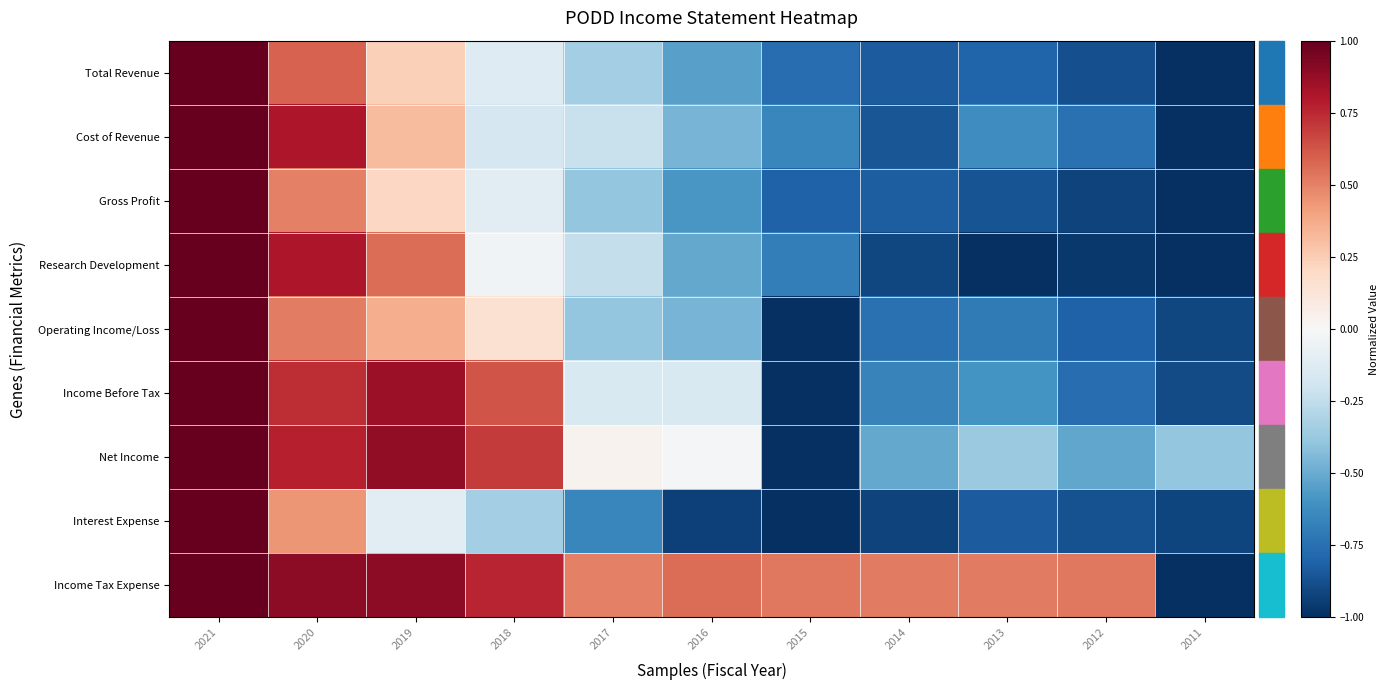

Reading right to left, transcribe all the data shown in this chart.

Total Revenue: 2011=-1.0	2012=-0.9	2013=-0.8	2014=-0.8	2015=-0.8	2016=-0.5	2017=-0.3	2018=-0.1	2019=0.2	2020=0.6	2021=1.0
Cost of Revenue: 2011=-1.0	2012=-0.7	2013=-0.6	2014=-0.9	2015=-0.7	2016=-0.5	2017=-0.2	2018=-0.2	2019=0.3	2020=0.8	2021=1.0
Gross Profit: 2011=-1.0	2012=-0.9	2013=-0.9	2014=-0.8	2015=-0.8	2016=-0.6	2017=-0.4	2018=-0.1	2019=0.2	2020=0.5	2021=1.0
Research Development: 2011=-1.0	2012=-1.0	2013=-1.0	2014=-0.9	2015=-0.7	2016=-0.5	2017=-0.2	2018=-0.0	2019=0.6	2020=0.8	2021=1.0
Operating Income/Loss: 2011=-0.9	2012=-0.8	2013=-0.7	2014=-0.7	2015=-1.0	2016=-0.5	2017=-0.4	2018=0.2	2019=0.4	2020=0.5	2021=1.0
Income Before Tax: 2011=-0.9	2012=-0.8	2013=-0.6	2014=-0.7	2015=-1.0	2016=-0.2	2017=-0.2	2018=0.6	2019=0.9	2020=0.7	2021=1.0
Net Income: 2011=-0.4	2012=-0.5	2013=-0.4	2014=-0.5	2015=-1.0	2016=-0.0	2017=0.0	2018=0.7	2019=0.9	2020=0.8	2021=1.0
Interest Expense: 2011=-0.9	2012=-0.9	2013=-0.8	2014=-0.9	2015=-1.0	2016=-0.9	2017=-0.7	2018=-0.3	2019=-0.1	2020=0.4	2021=1.0
Income Tax Expense: 2011=-1.0	2012=0.5	2013=0.5	2014=0.5	2015=0.5	2016=0.6	2017=0.5	2018=0.8	2019=0.9	2020=0.9	2021=1.0